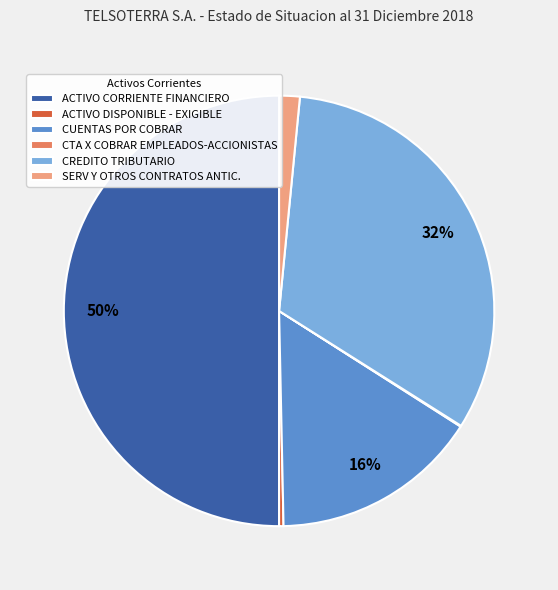

Is it true that ACTIVO DISPONIBLE - EXIGIBLE is 13% of the pie?

False